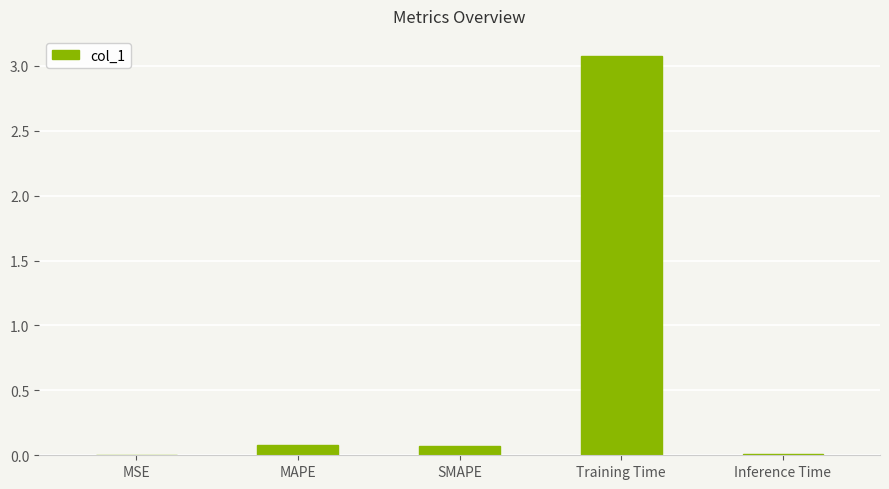

What is the sum of all values?

3.2